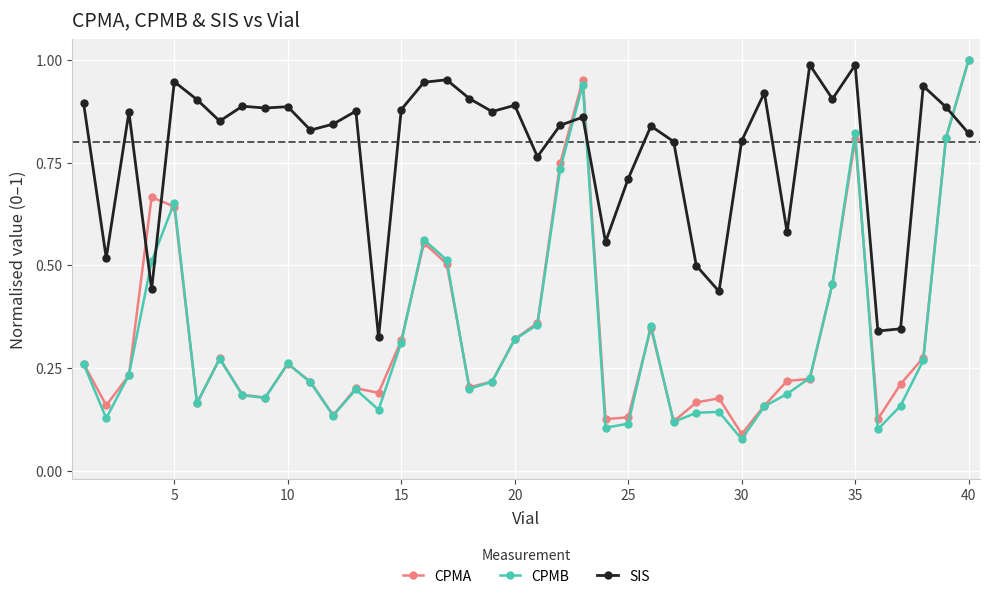

At how many categories does at least one series exceed 0?

40